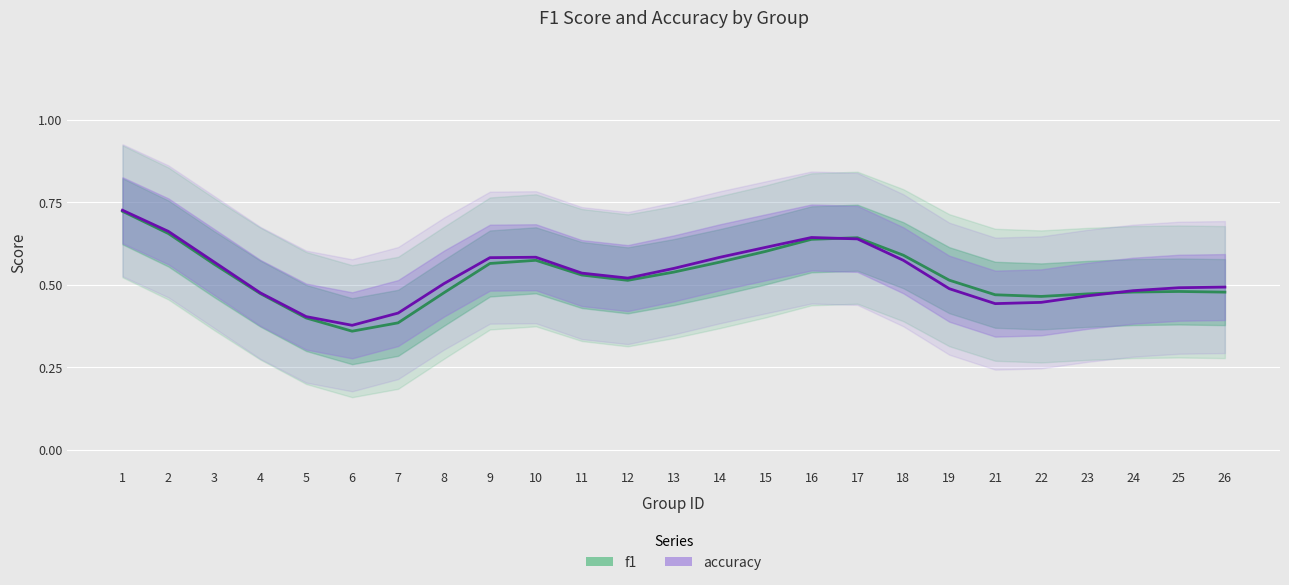

Is it true that f1 equals 0.5 at 24?

True